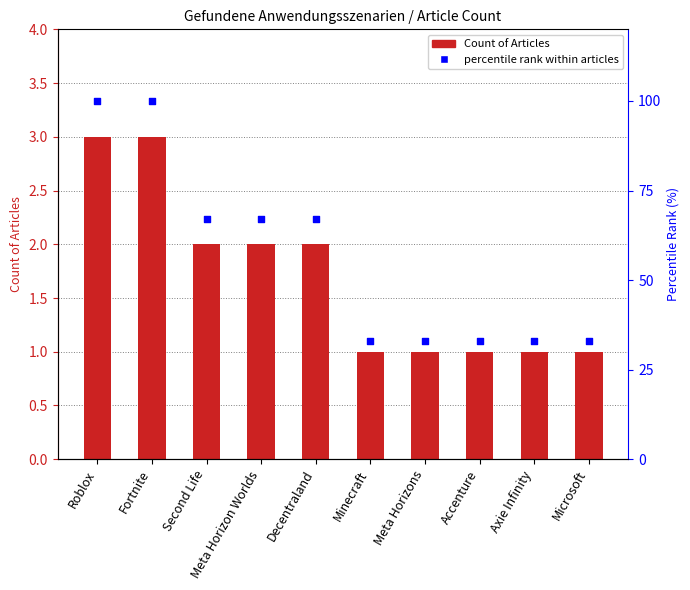

Which series contains the highest Y value?

percentile rank within articles